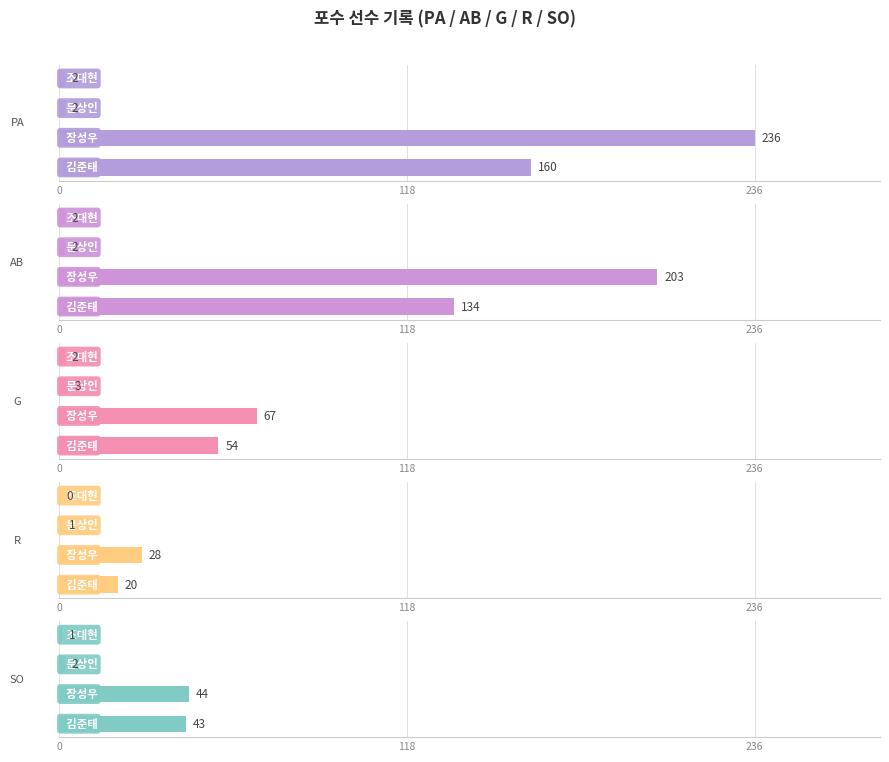

Which series has the largest total across all categories?

PA